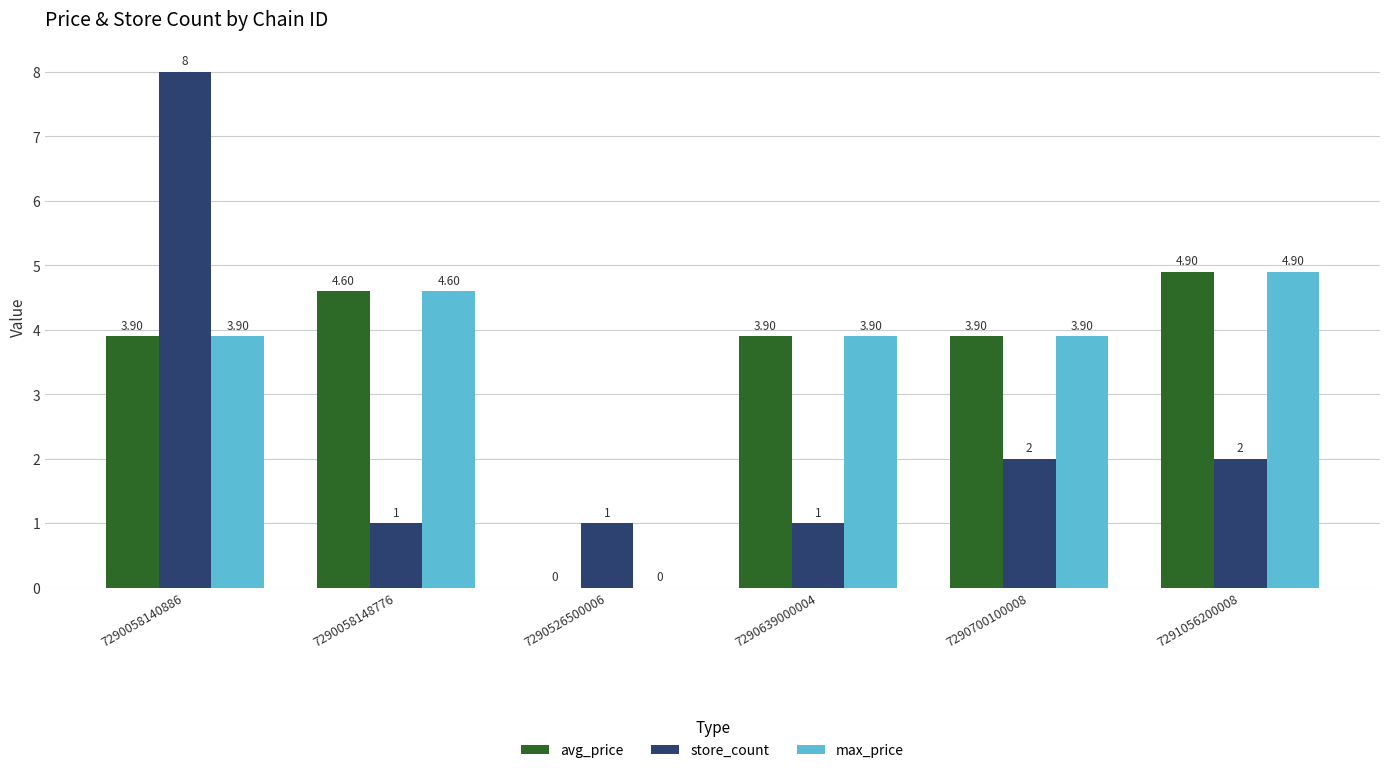

The max_price series shows 3.9 at 7290700100008. True or false?

True